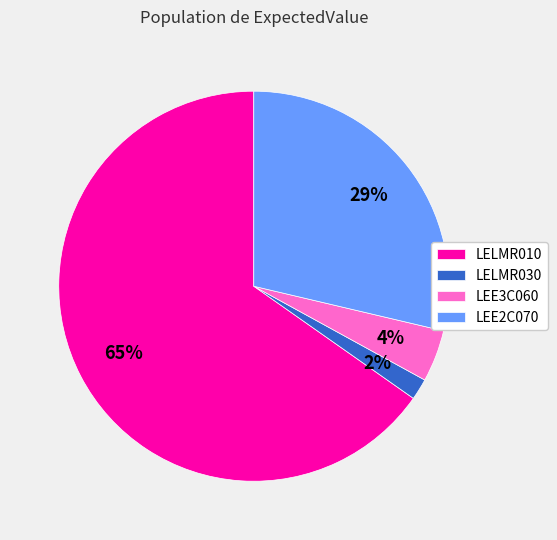

Rank the categories by value from highest to lowest.

LELMR010, LEE2C070, LEE3C060, LELMR030